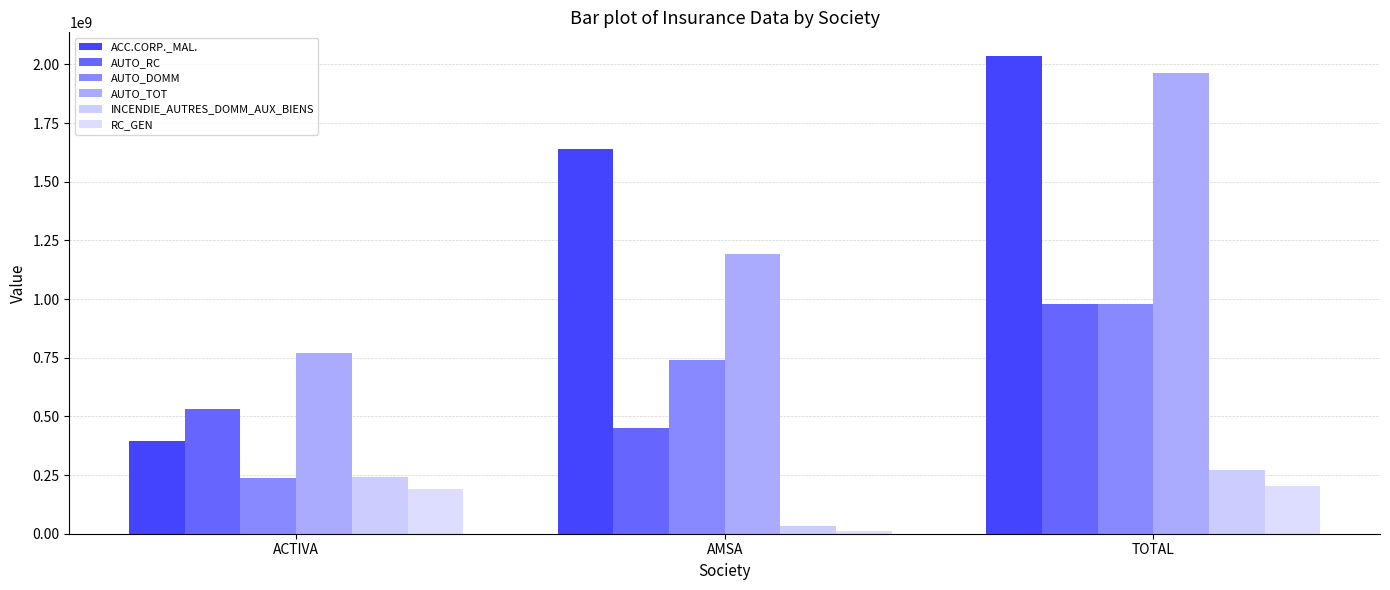

Reading left to right, extract all data points from this chart.

ACC.CORP._MAL.: ACTIVA=394600026.9	AMSA=1640353812.4	TOTAL=2034953839.3
AUTO_RC: ACTIVA=532148345.2	AMSA=448808331.6	TOTAL=980956676.8
AUTO_DOMM: ACTIVA=239081140.6	AMSA=741424804.1	TOTAL=980505944.7
AUTO_TOT: ACTIVA=771229485.9	AMSA=1190233135.7	TOTAL=1961462621.6
INCENDIE_AUTRES_DOMM_AUX_BIENS: ACTIVA=241575649.7	AMSA=31994674.8	TOTAL=273570324.5
RC_GEN: ACTIVA=191158869.0	AMSA=10757563.3	TOTAL=201916432.2